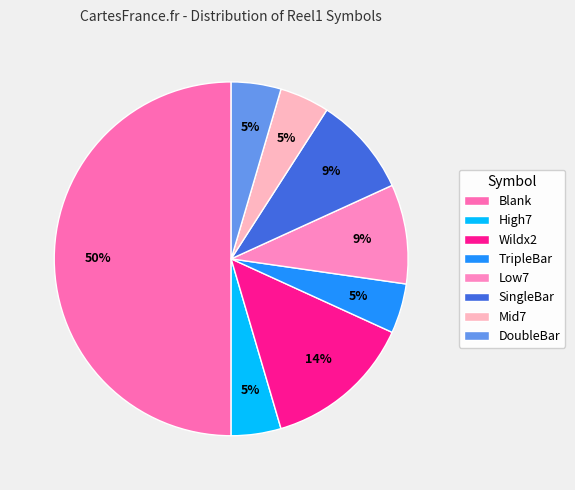

Between SingleBar and DoubleBar, which is larger?

SingleBar